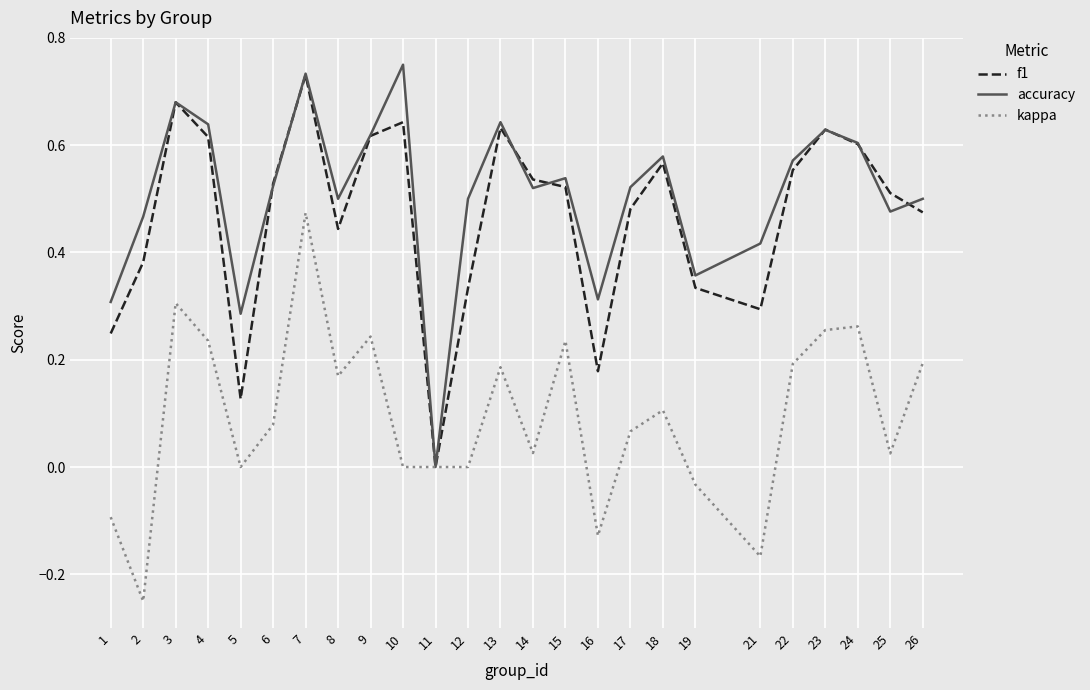

Is the value of accuracy at 13 greater than the value of kappa at 17?

Yes